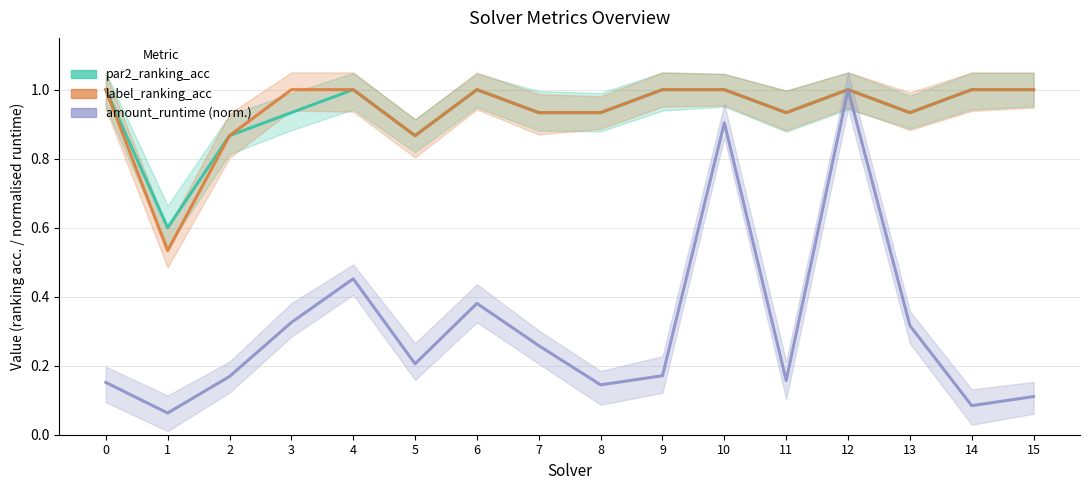

How many lines are shown in the chart?

3